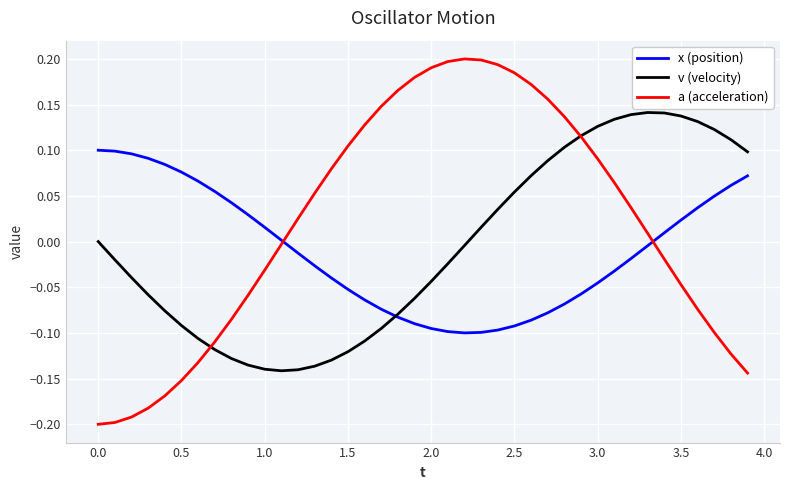

Which series ends up on top after the final intersection of a (acceleration) and x (position)?

x (position)